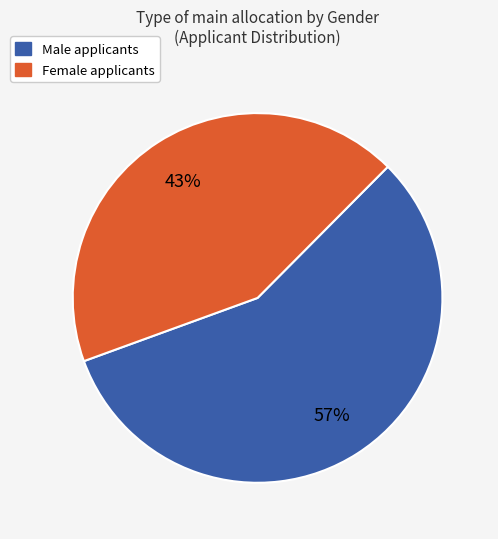

To the nearest percent, what is the difference between the largest and smallest slice percentages?

14%